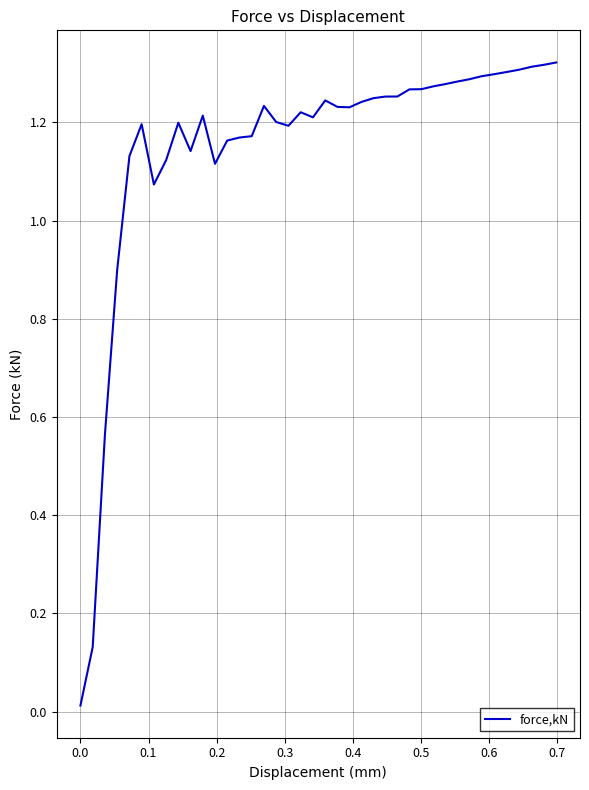

How many lines are shown in the chart?

1